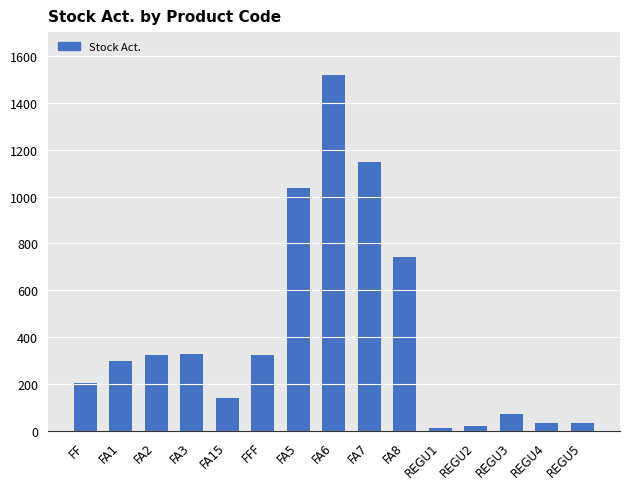

The chart shows a value of 73 at REGU3. True or false?

True